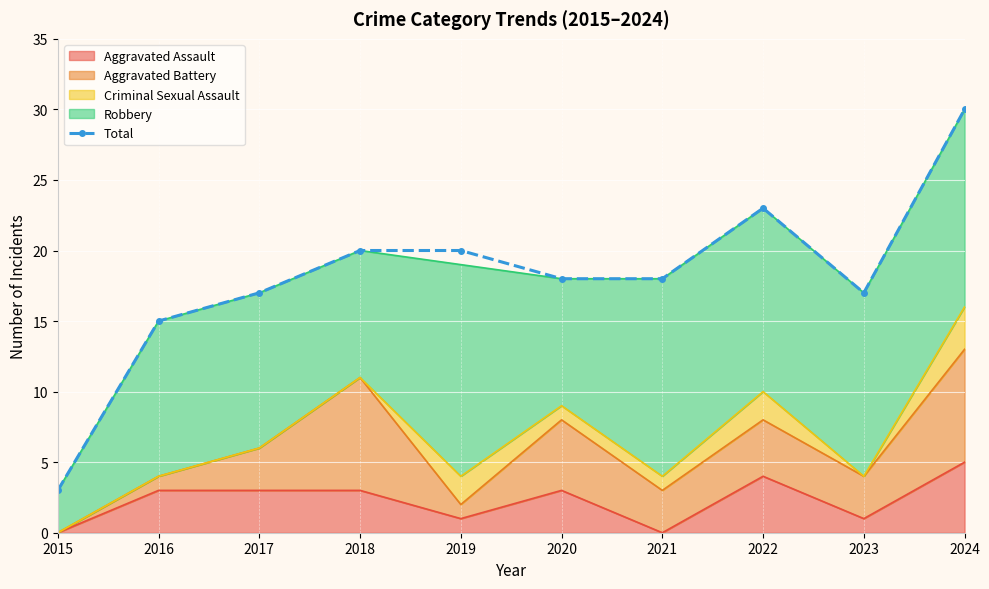

The chart shows a value of 20 at 2019. True or false?

True